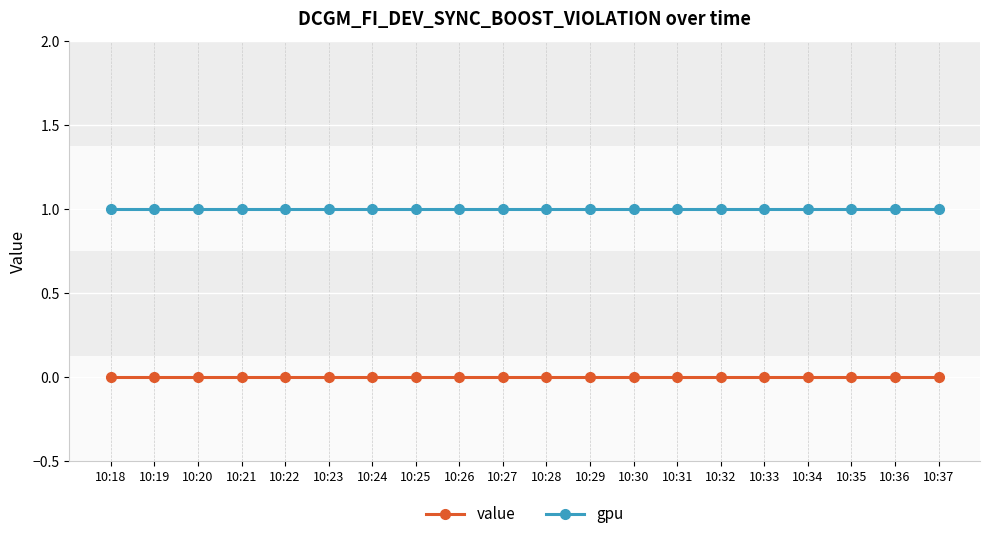

What is the value of the gpu point at the 3rd from the left?

1